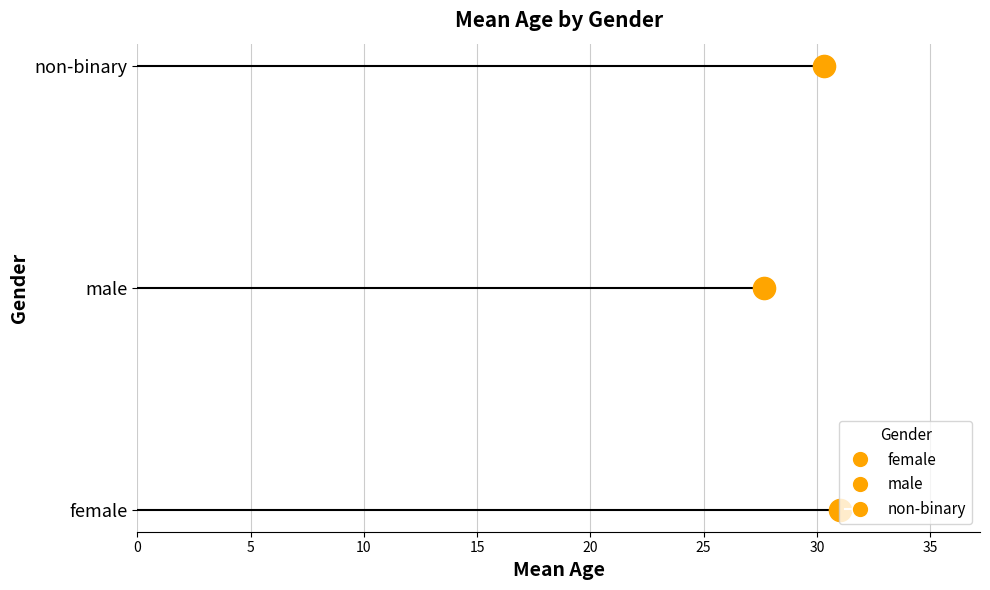

What is the maximum value shown in the chart?

31.0